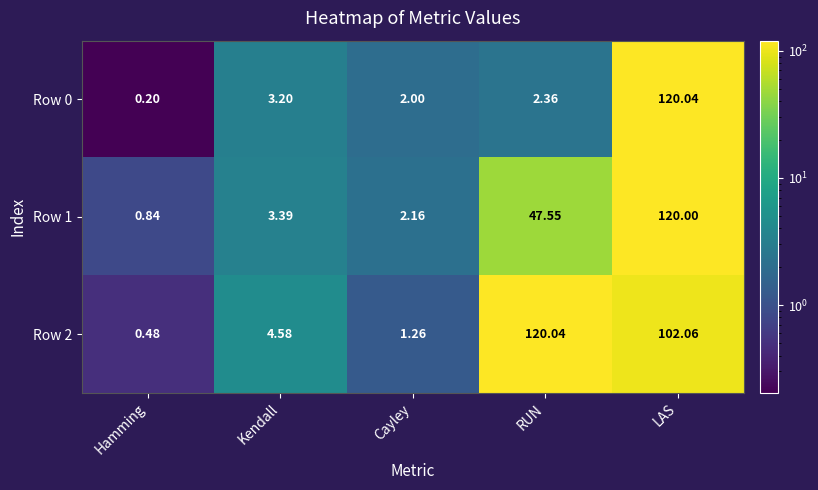

List the series in order of their overall mean, highest first.

Row 2, Row 1, Row 0